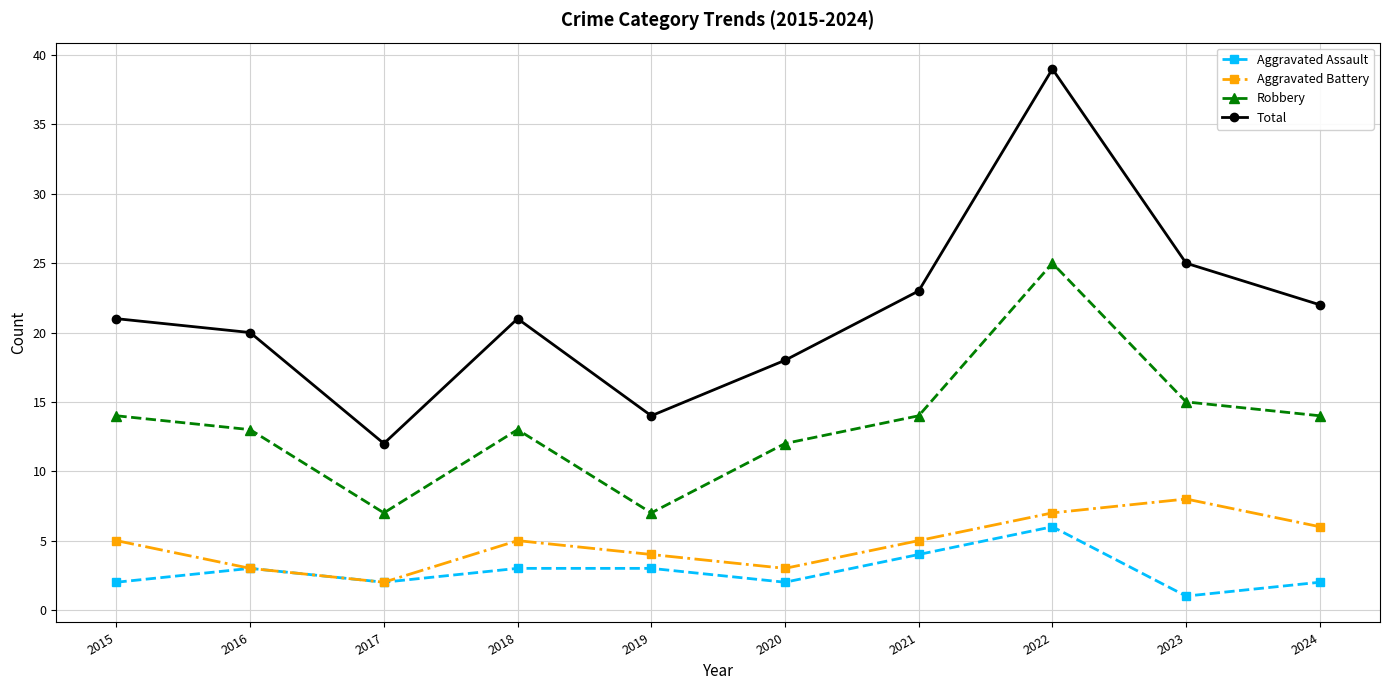

What is the value of the Total point at the 7th from the left?

23